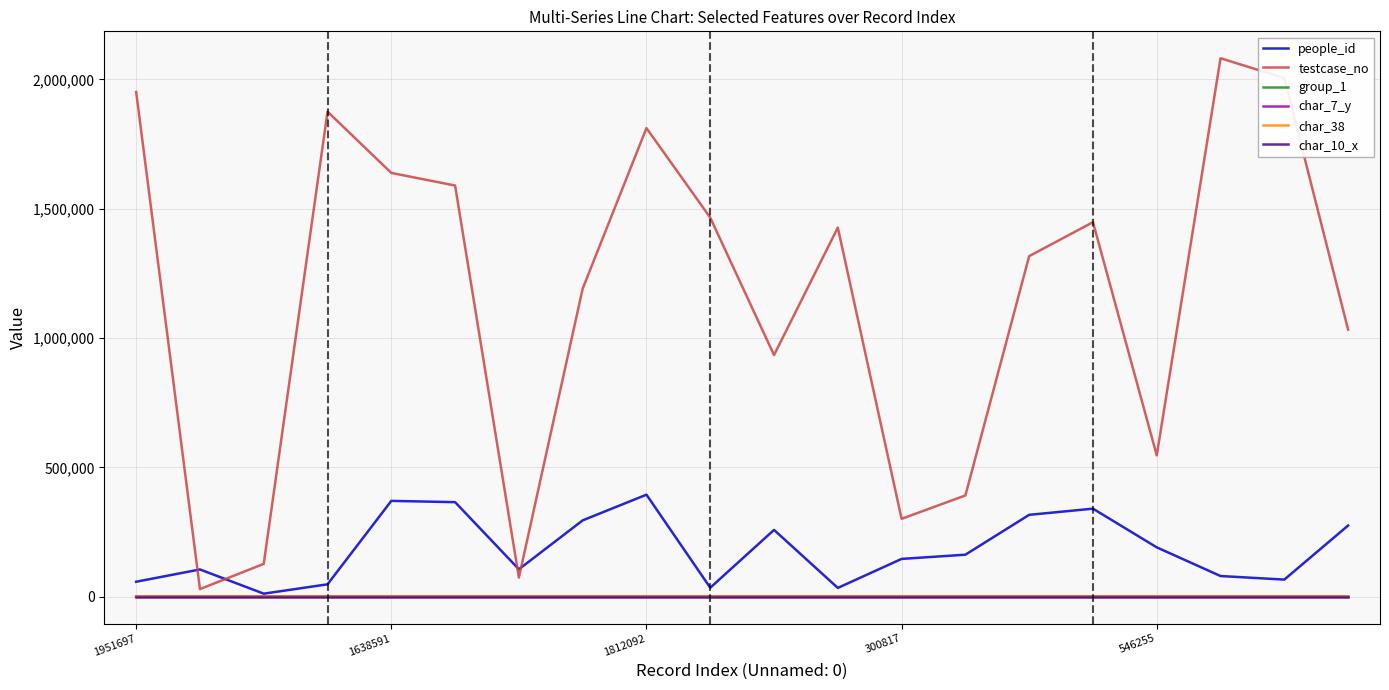

Which series has the widest spread of values?

testcase_no